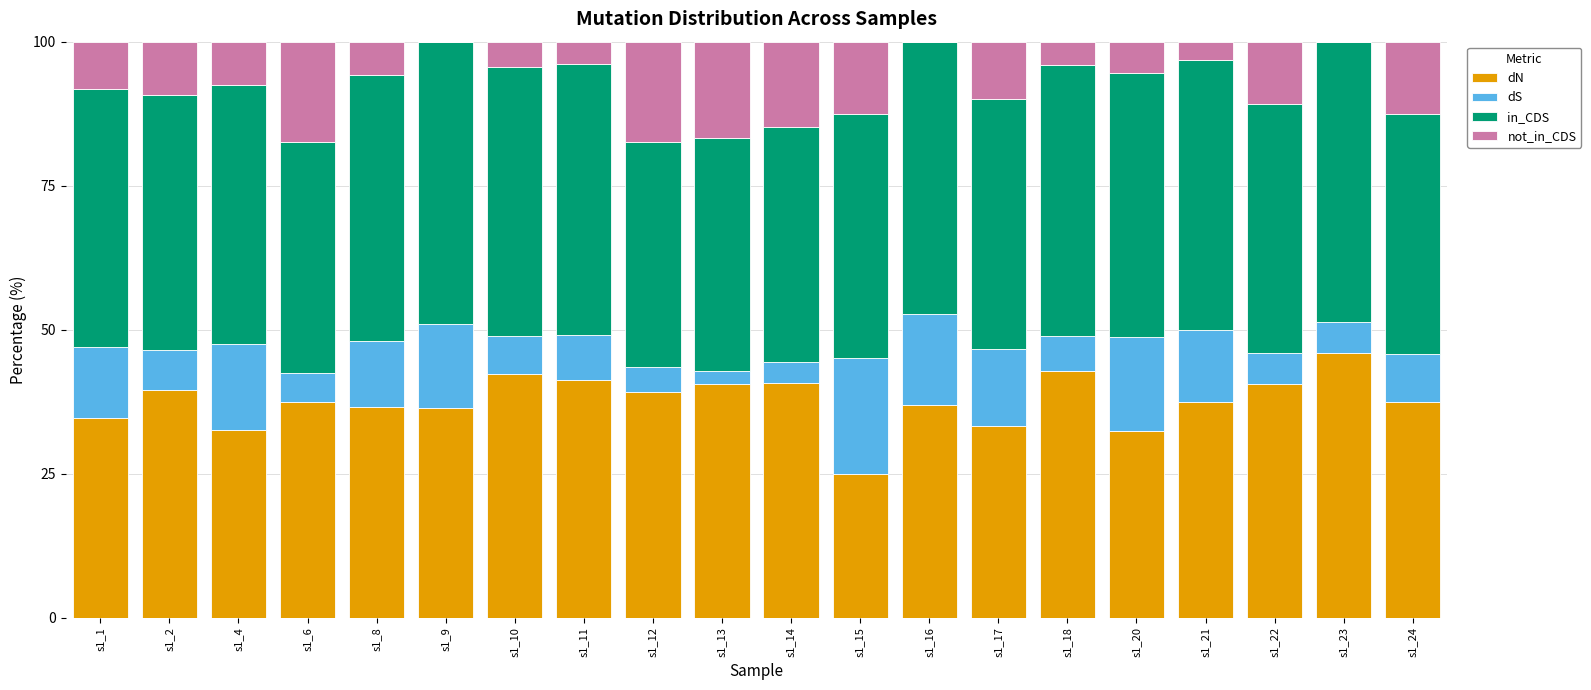

How many series are shown in this chart?

4